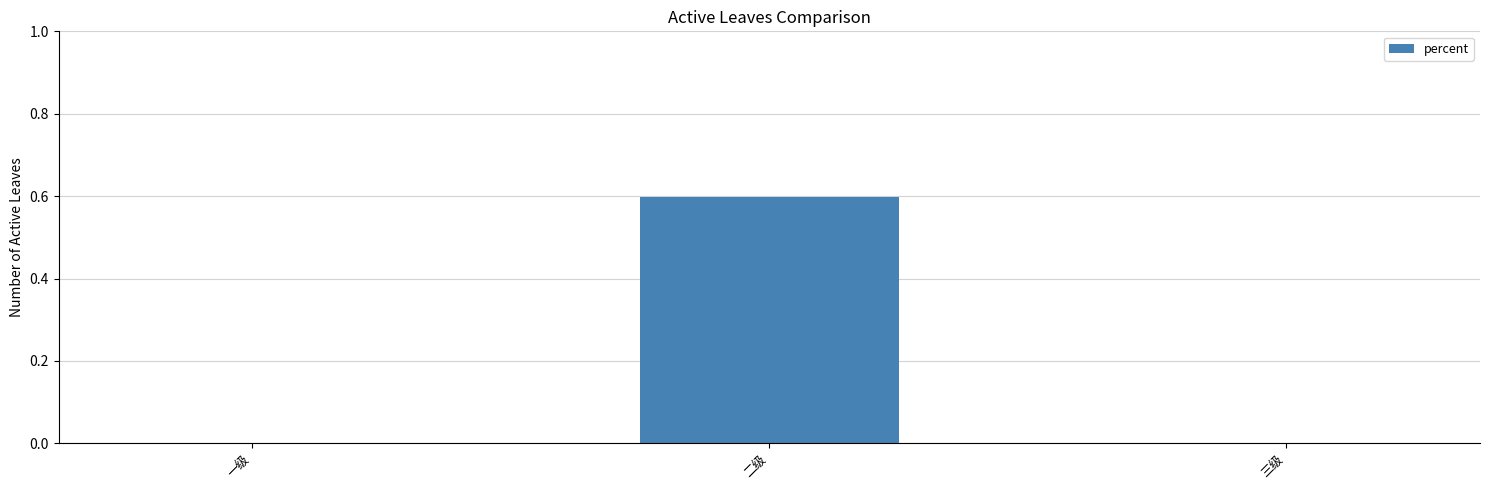

At which category does the chart reach its peak across all series?

二级